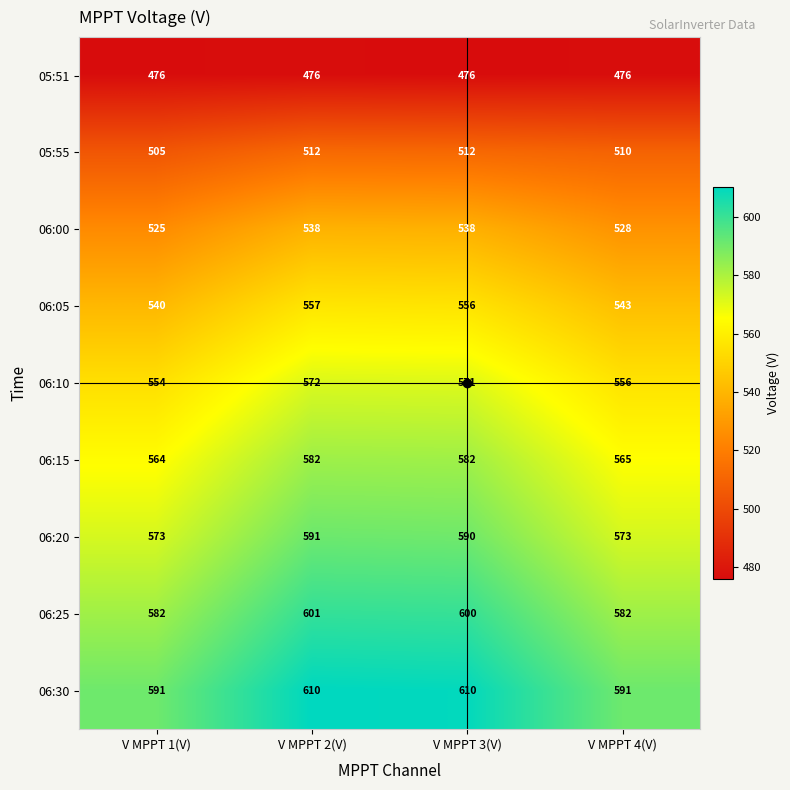

Is it true that 06:25 equals 601 at V MPPT 2(V)?

True